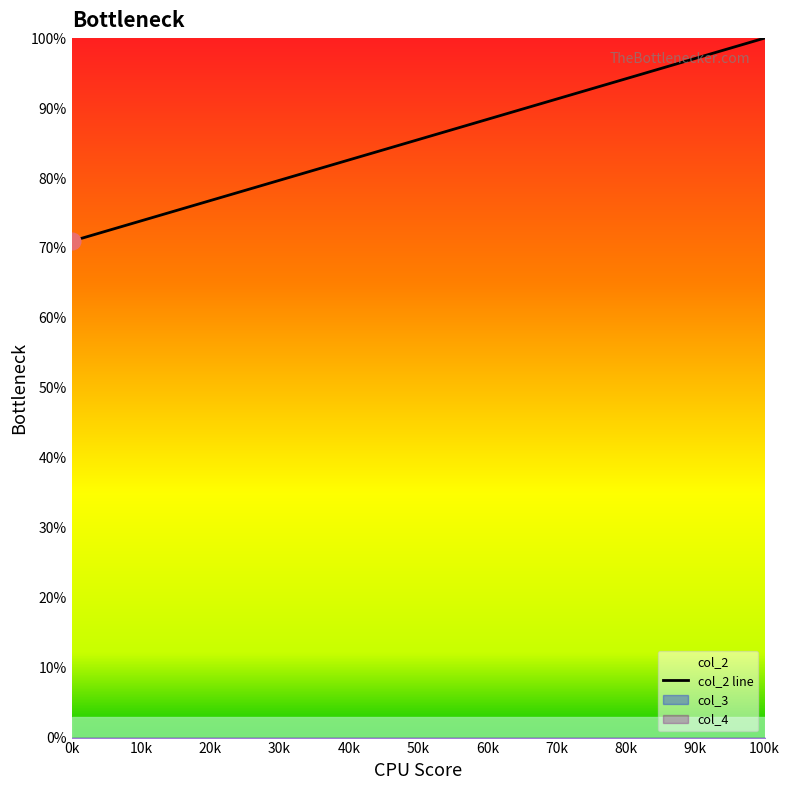

True or false: the data shows 162.6 at 100k.

False